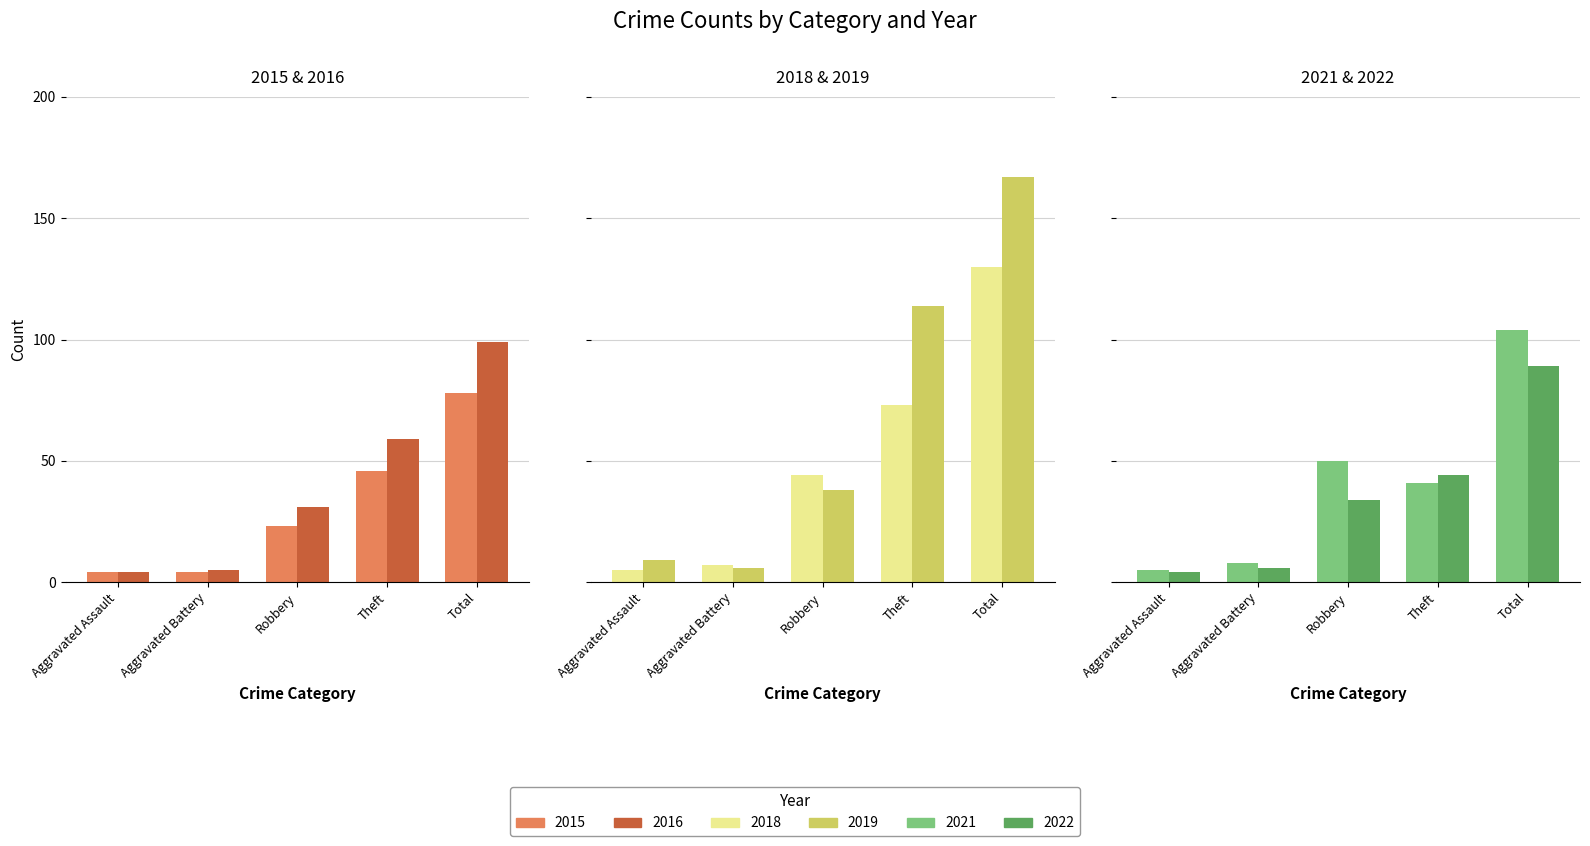

What is the maximum value shown in the chart?

167